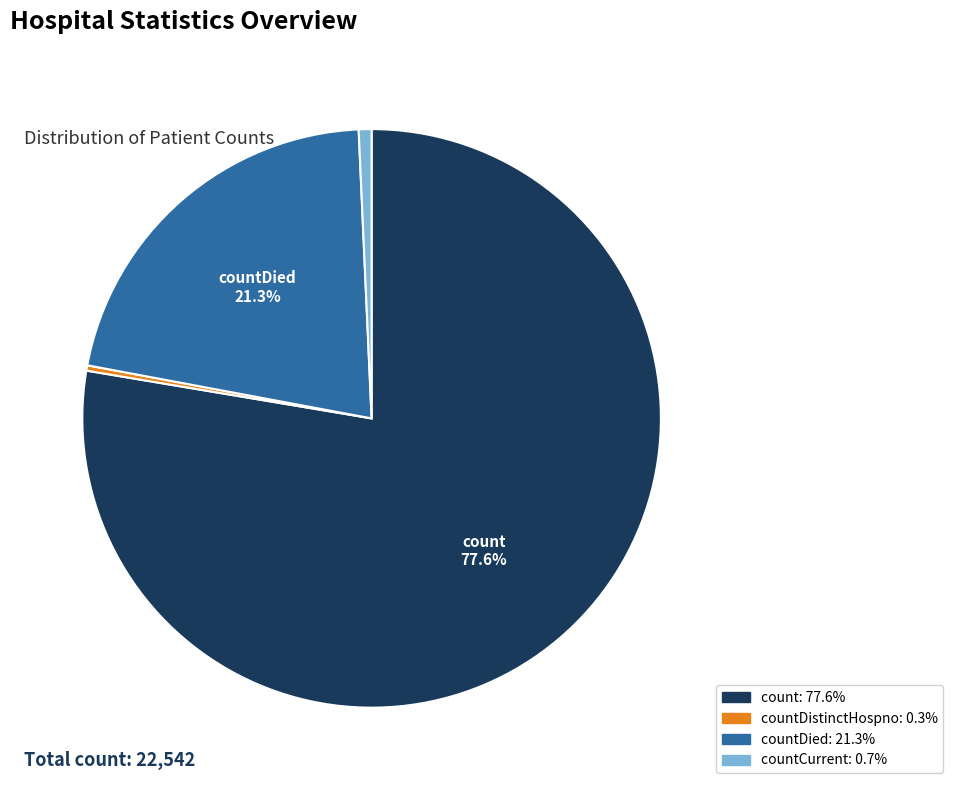

Is there a majority slice in this chart?

Yes